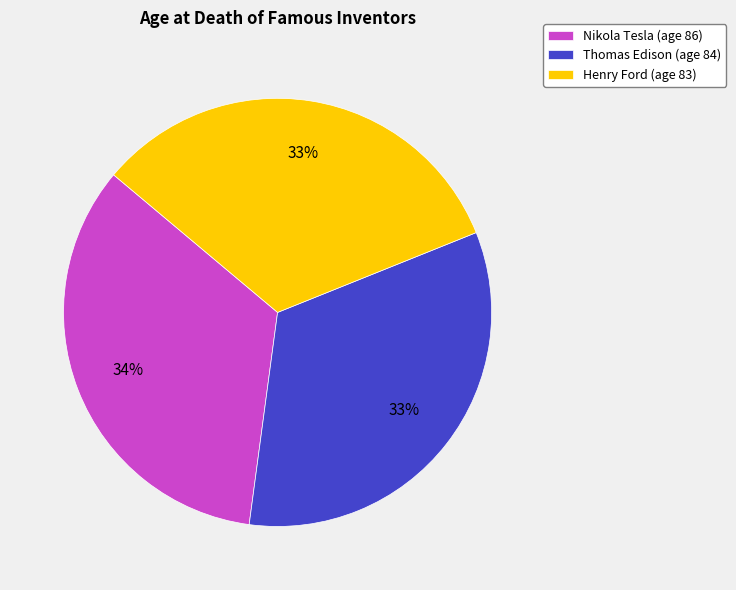

To the nearest percent, what is the difference between the largest and smallest slice percentages?

1%